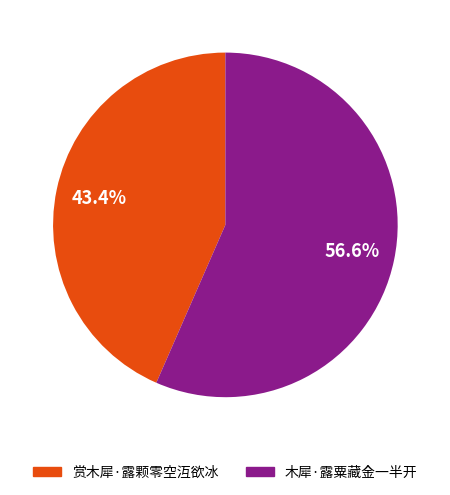

What percentage is the 木犀·露粟藏金一半开 slice, to the nearest percent?

57%